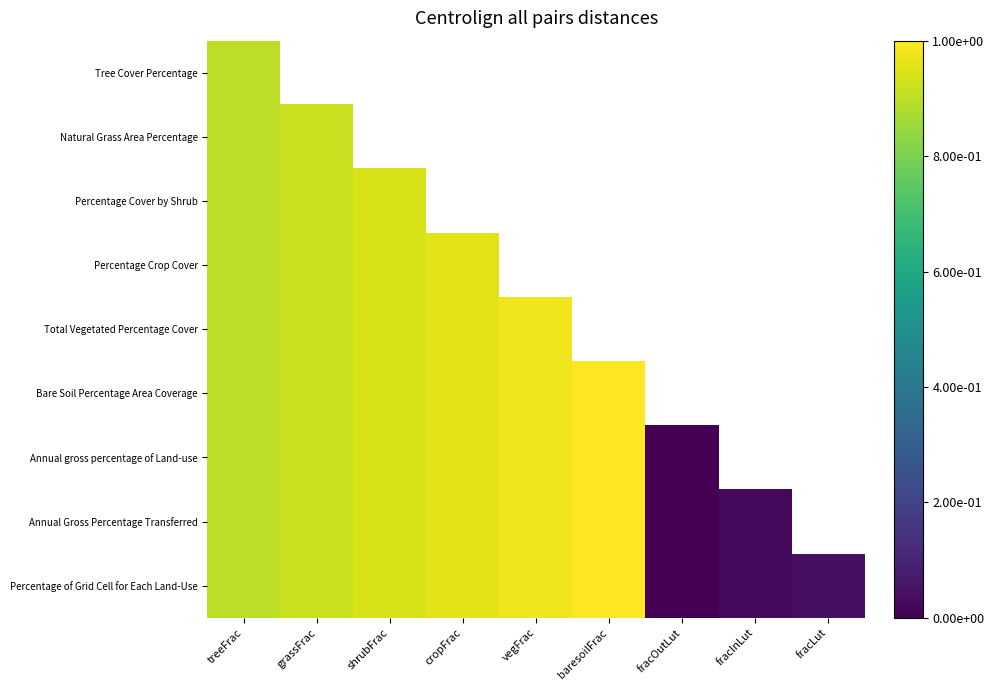

Which series has the largest total across all categories?

Percentage of Grid Cell for Each Land-Use